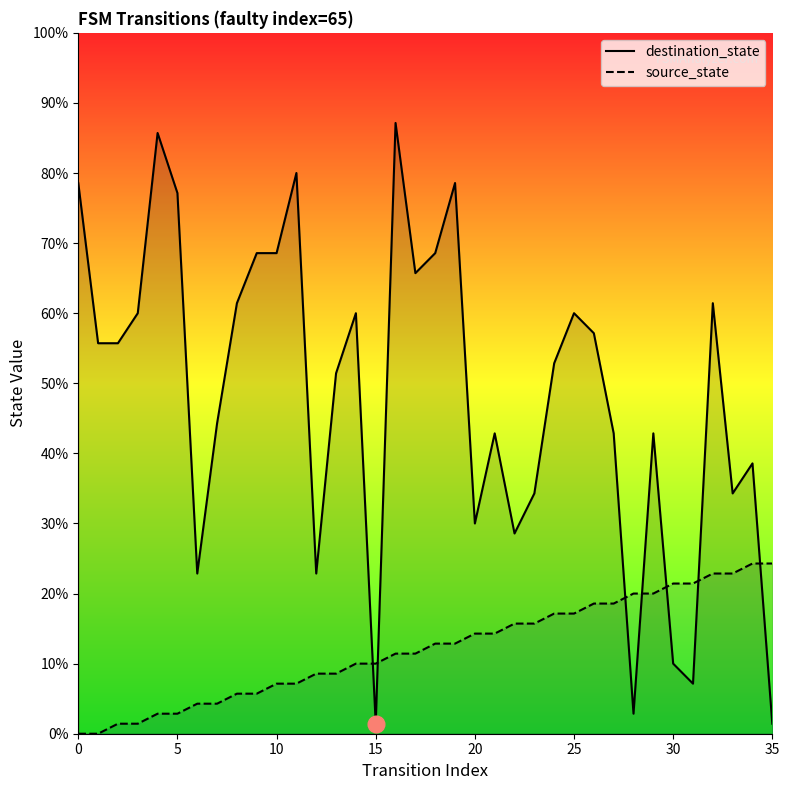

What are all the series names shown in the legend?

destination_state, source_state